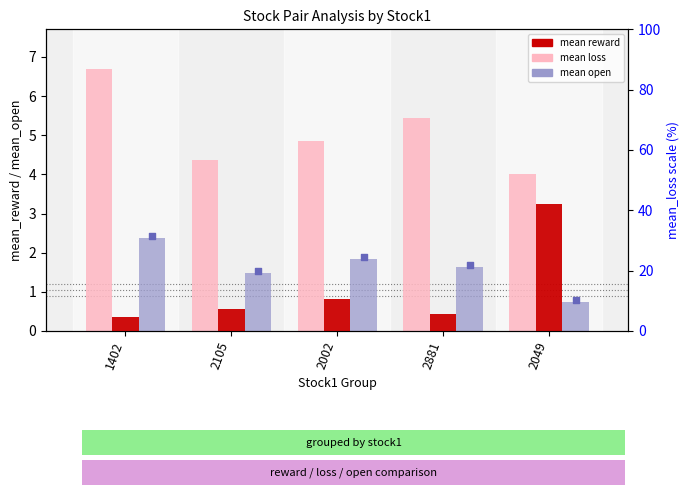

Which series has the largest total across all categories?

mean_loss